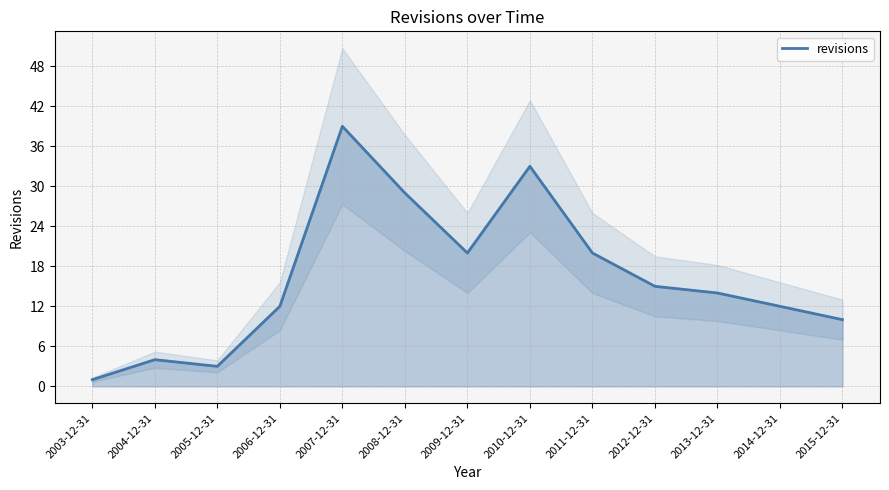

At which category does the chart reach its minimum across all series?

2003-12-31